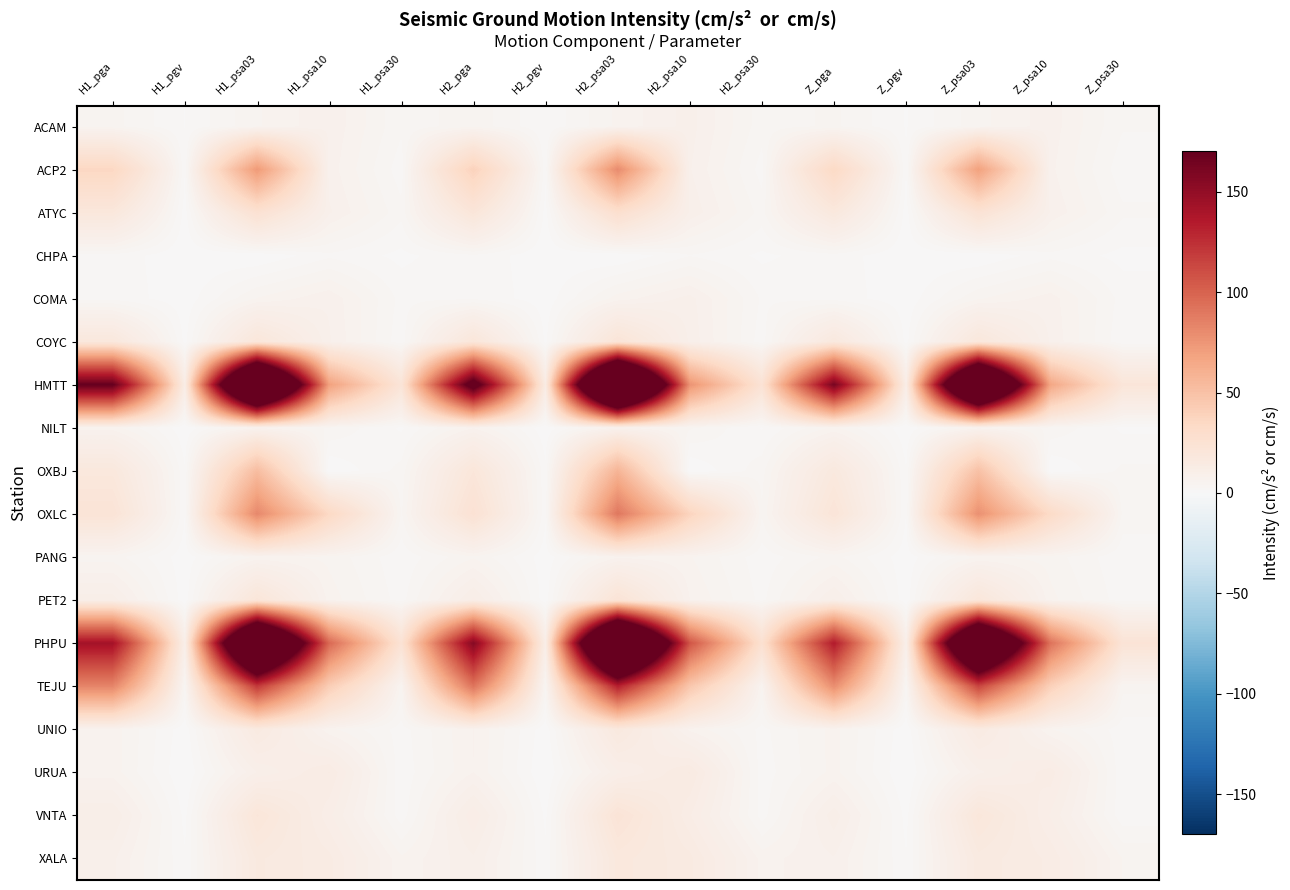

Count the number of categories in the chart.

15